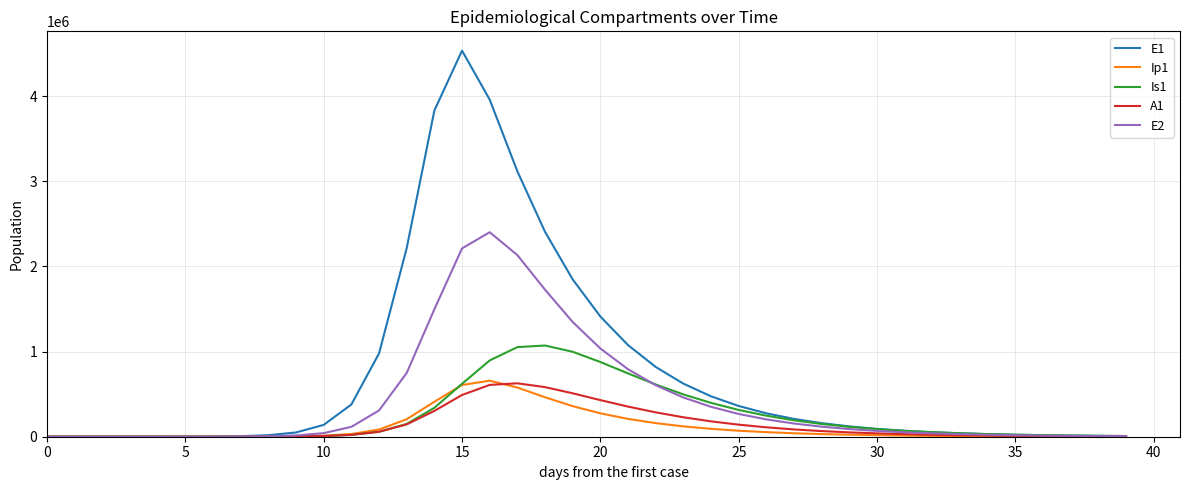

Which series has the largest range (max minus min)?

E1